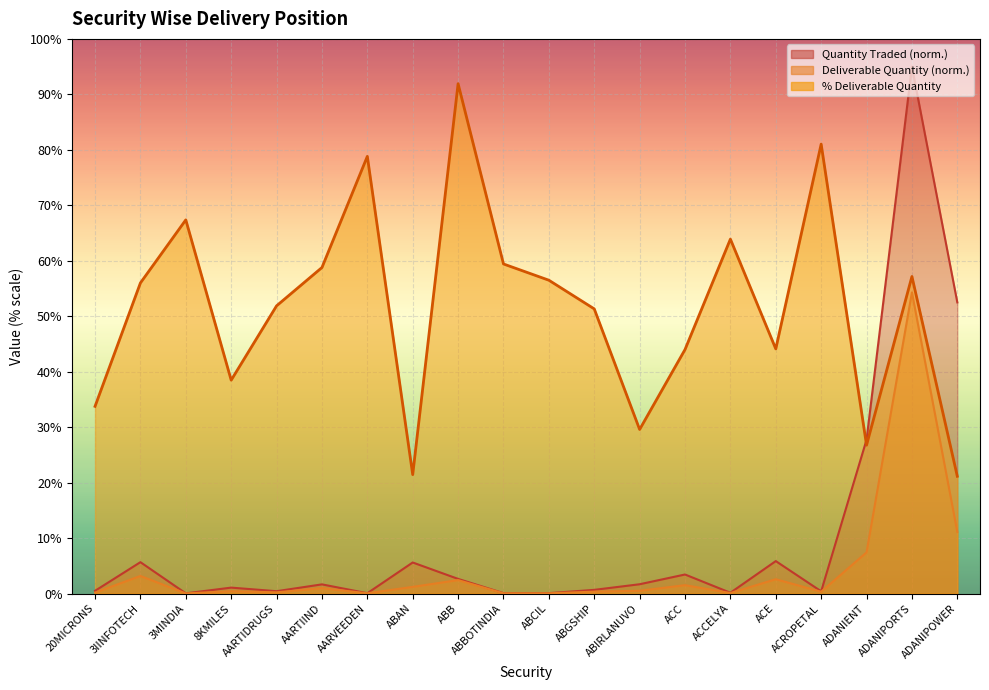

How many lines are shown in the chart?

3